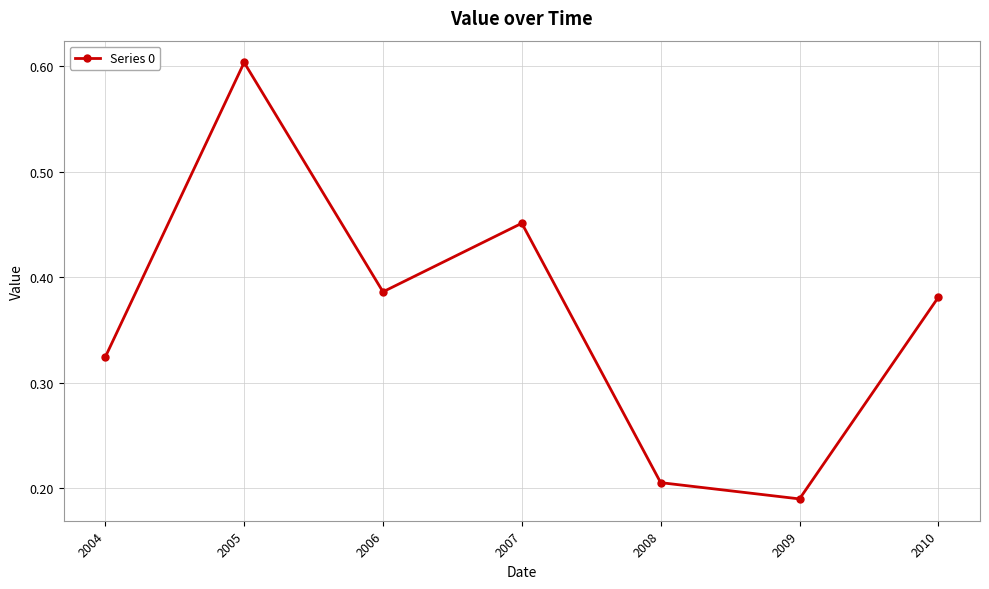

How many interior local peaks (higher than both neighbors) does the data have?

2